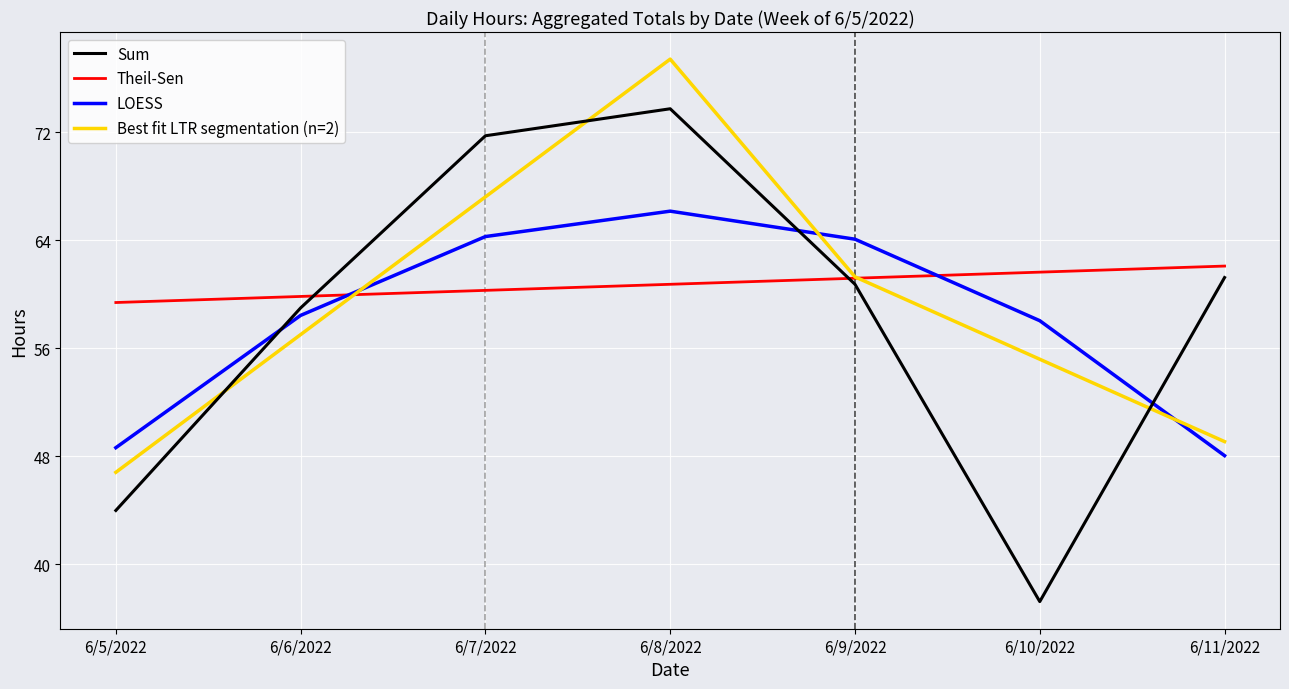

How many distinct data groups are displayed?

4